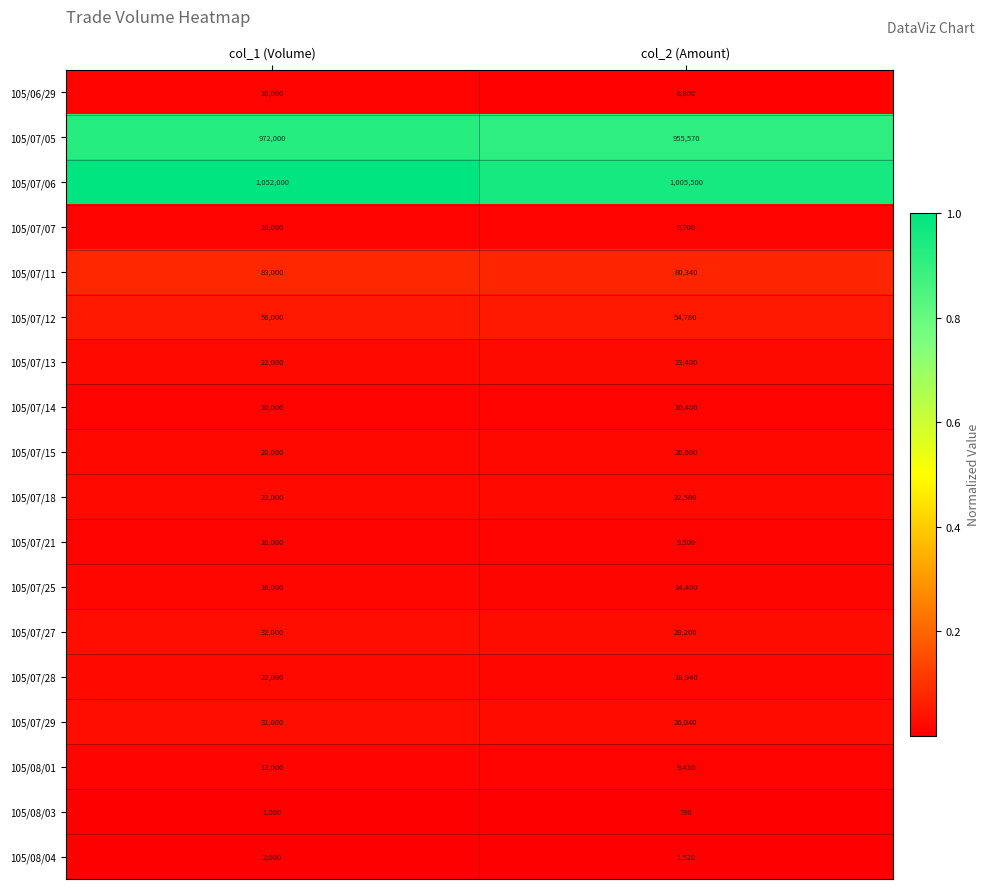

Between col_1 (Volume) and col_2 (Amount), which series saw the biggest shift?

105/07/06